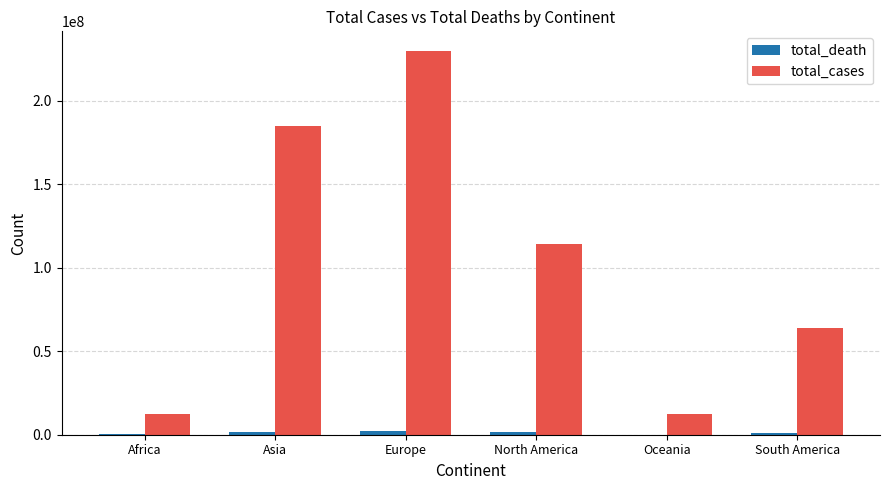

At which label is total_cases closest to 121253423?

North America